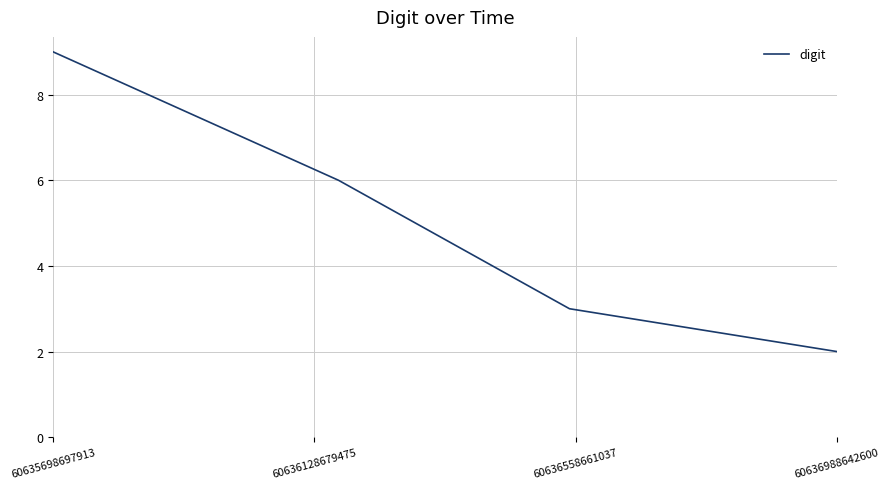

What is the maximum value shown in the chart?

9